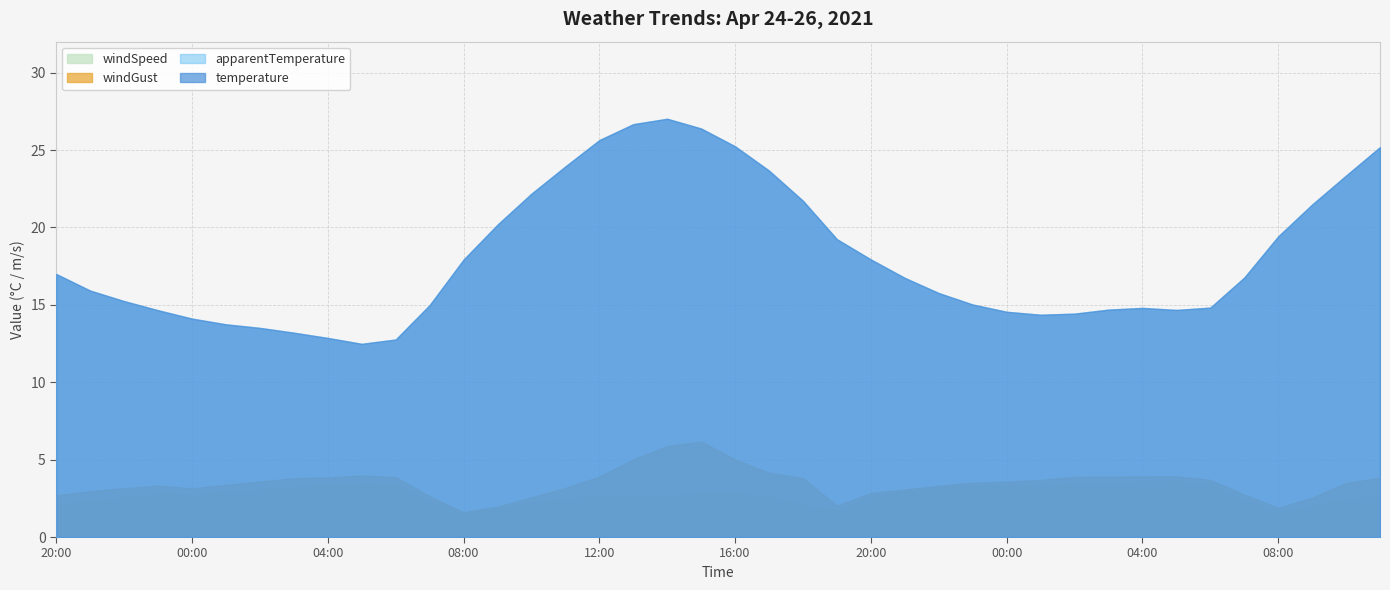

How many interior local valleys does the apparentTemperature series have?

3